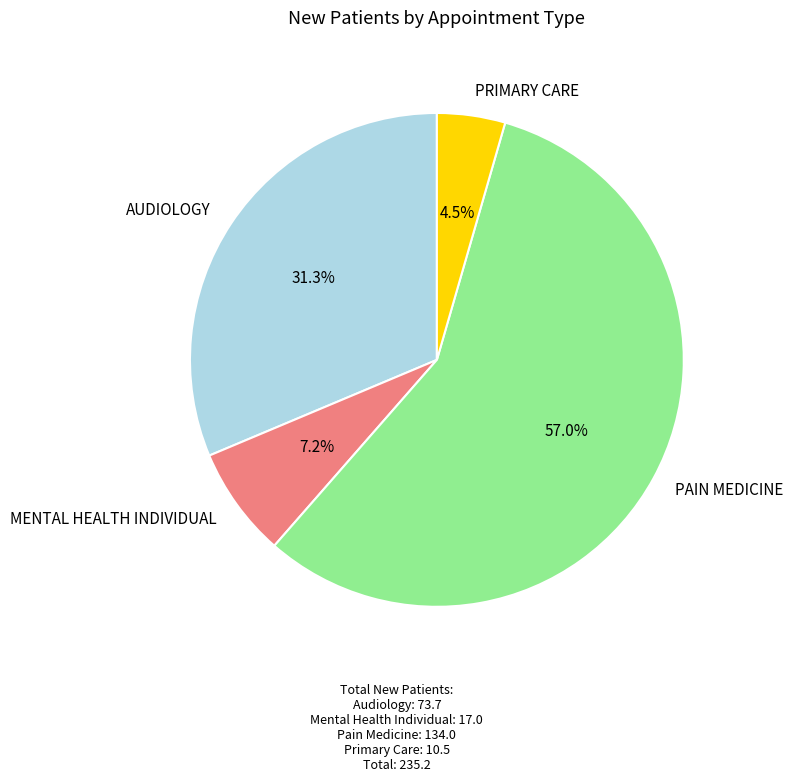

How many segments does this pie chart have?

4